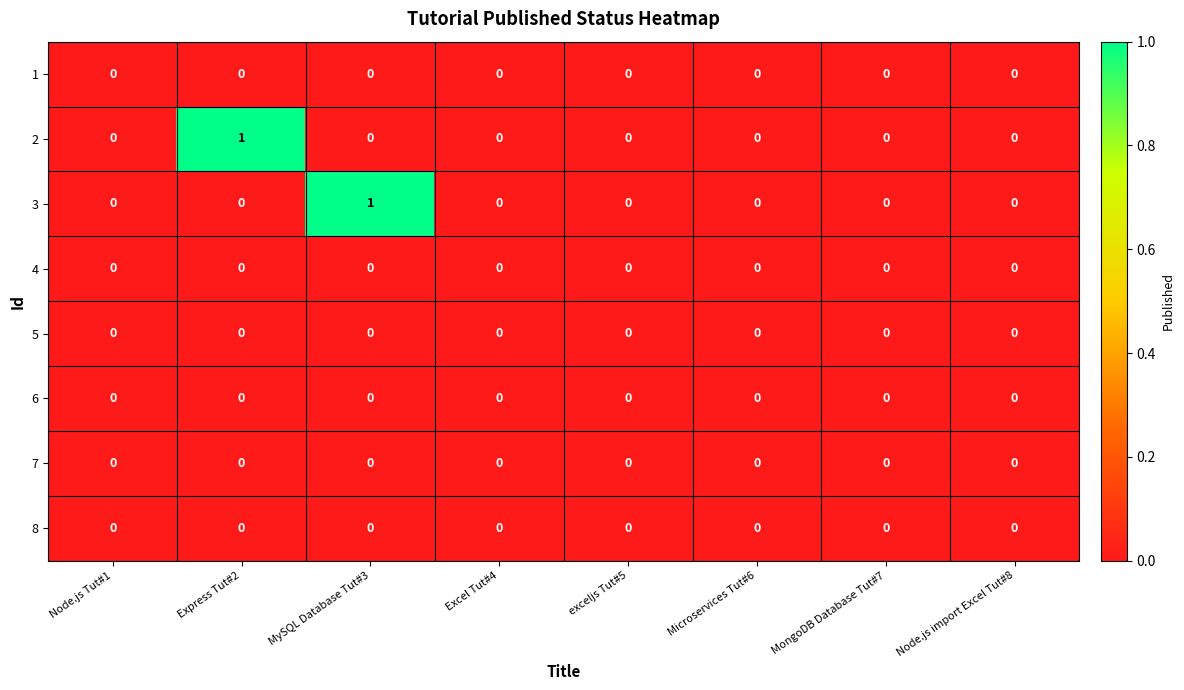

True or false: 3 has a value of -1 at Node.js import Excel Tut#8.

False